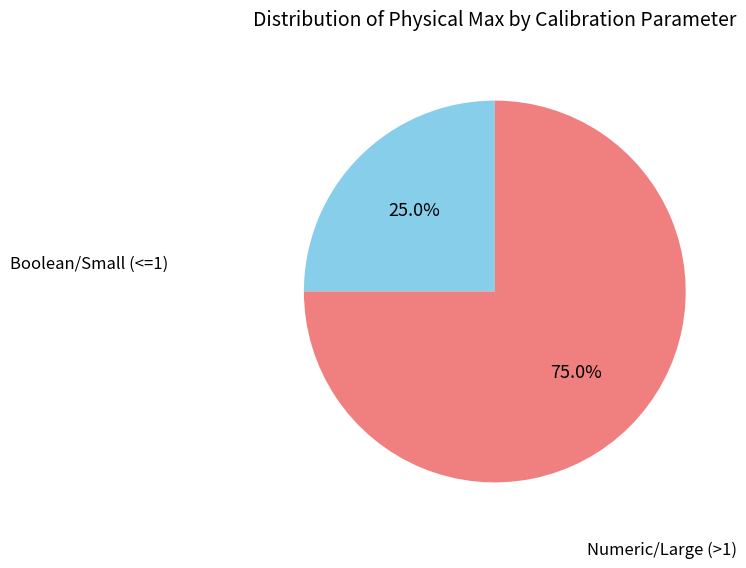

To the nearest percent, what is the difference between the largest and smallest slice percentages?

50%